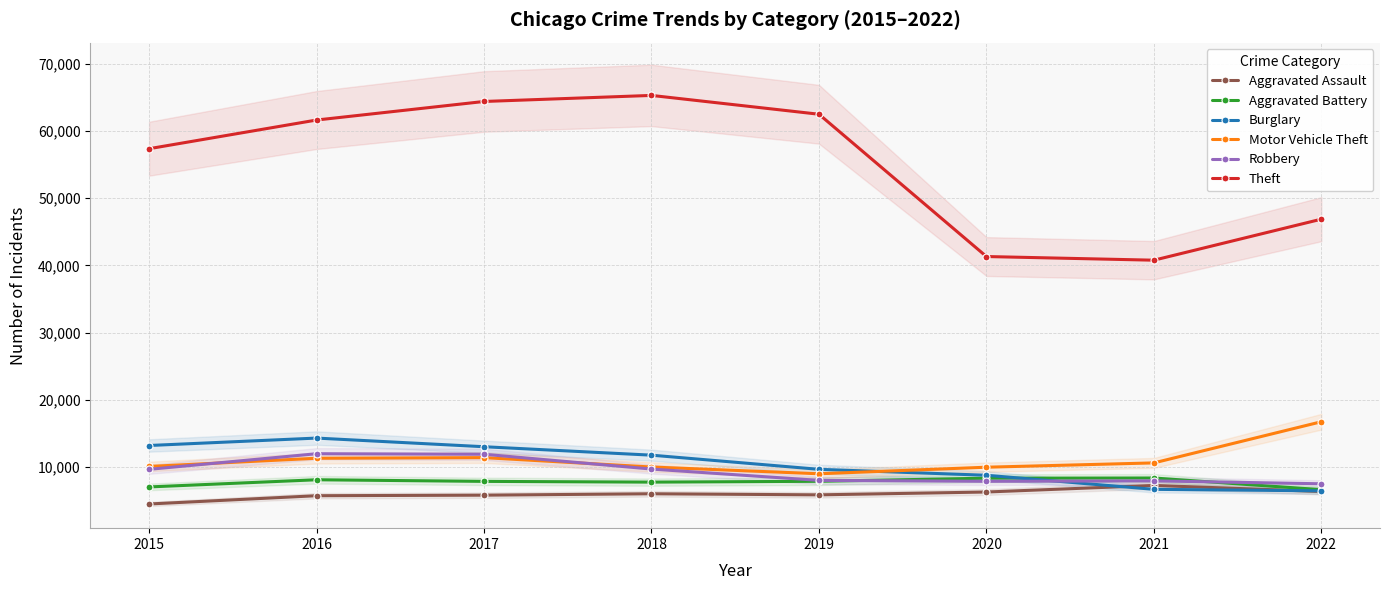

True or false: Aggravated Assault and Robbery cross at least once.

False